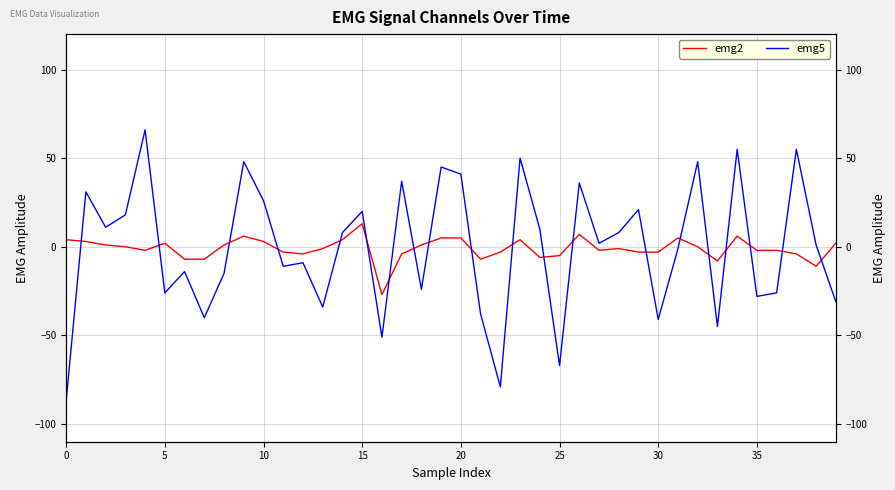

Which series has the widest spread of values?

emg5